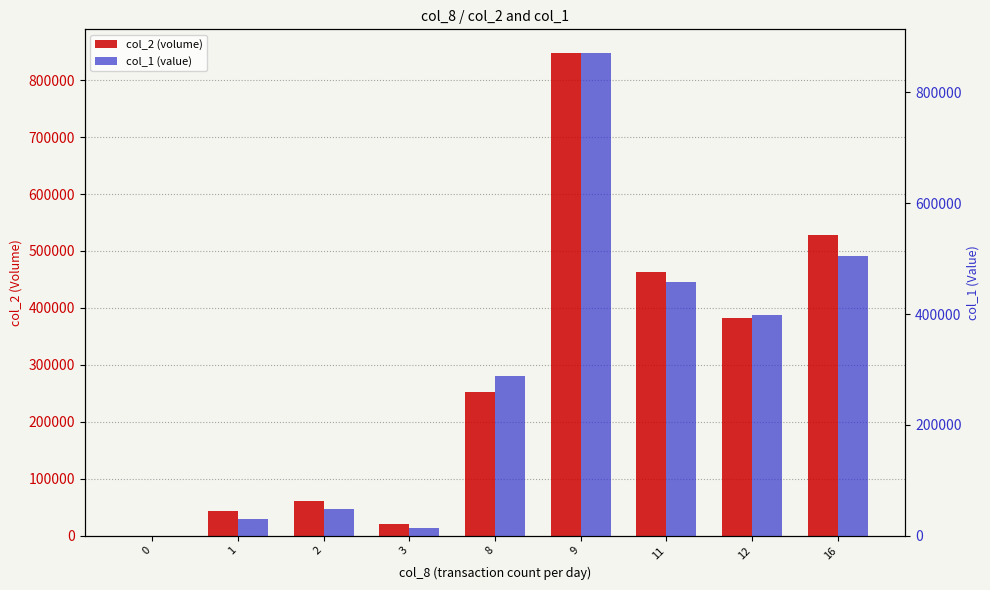

What is the value of the col_1 (value) bar at the 9th from the left?

505380